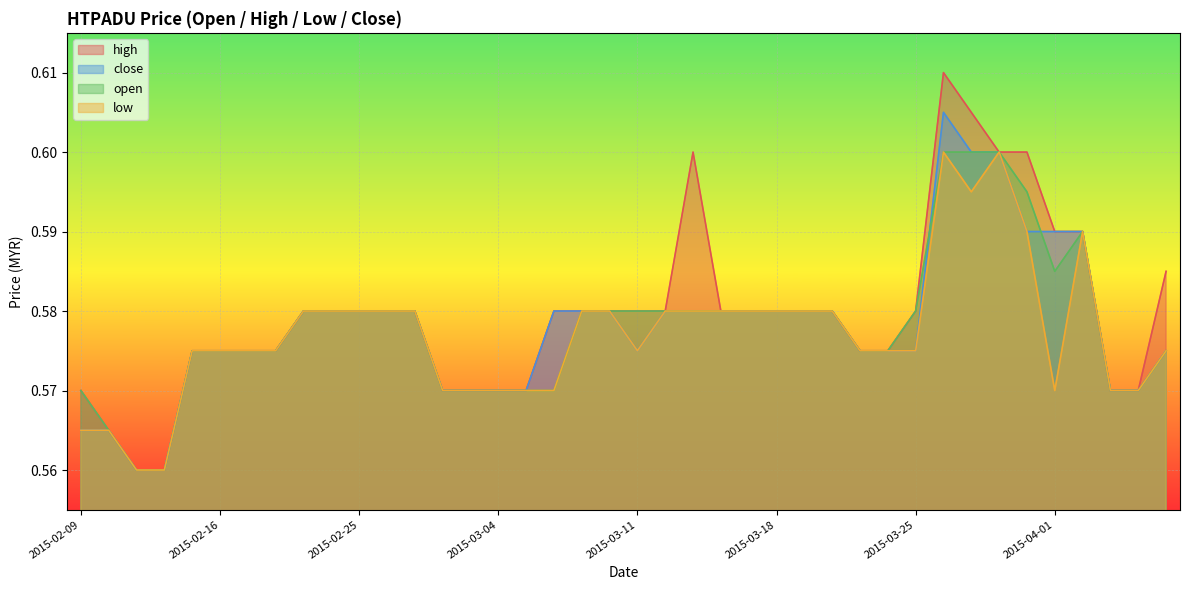

True or false: high and close cross at least once.

False